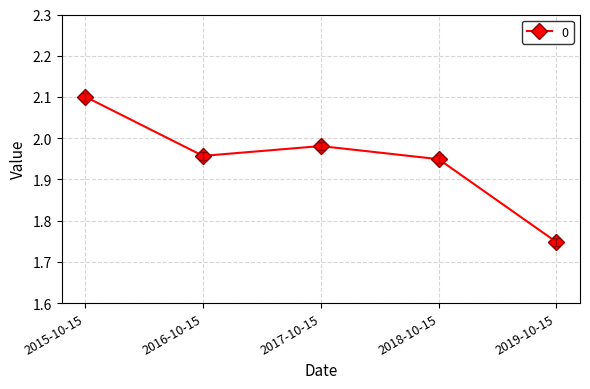

True or false: the data shows 3.0 at 2018-10-15.

False